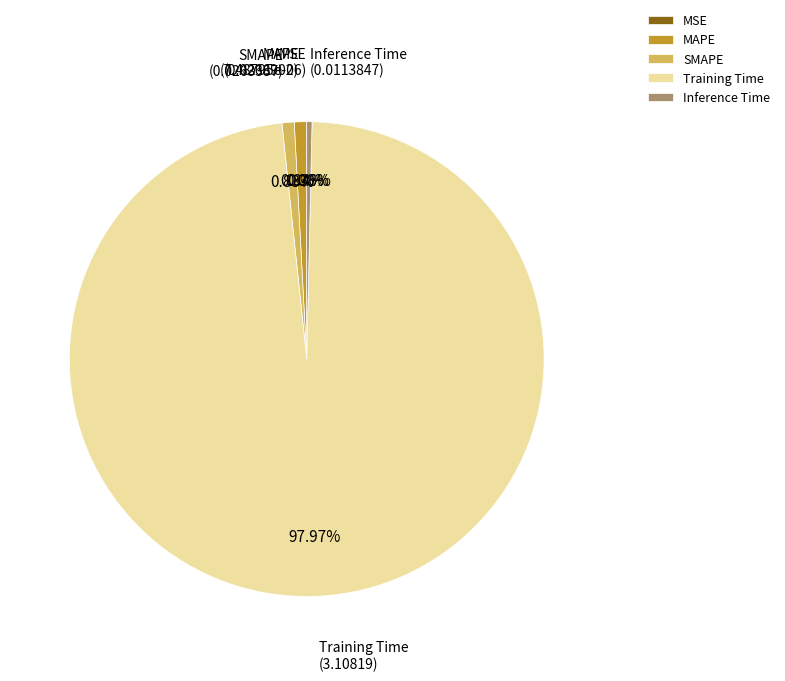

Which category accounts for the majority?

Training Time